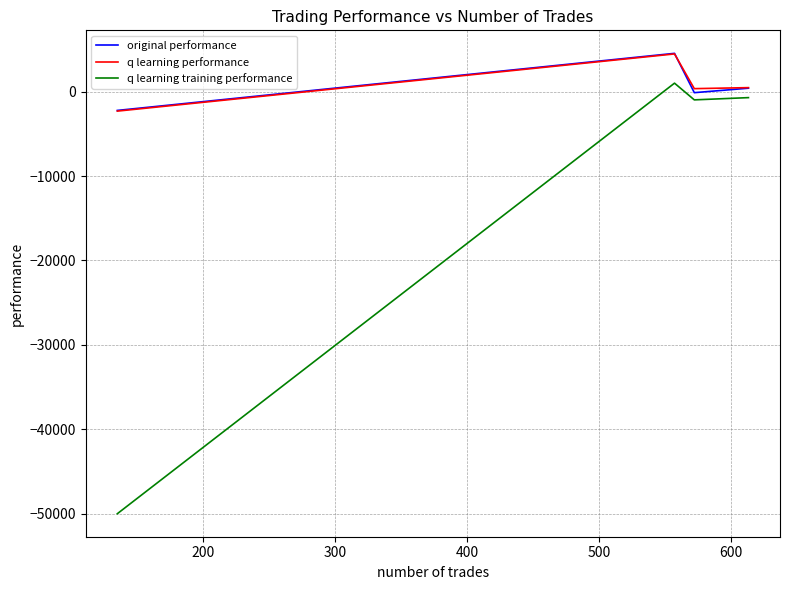

True or false: original performance has a value of -76.2 at 200.

False